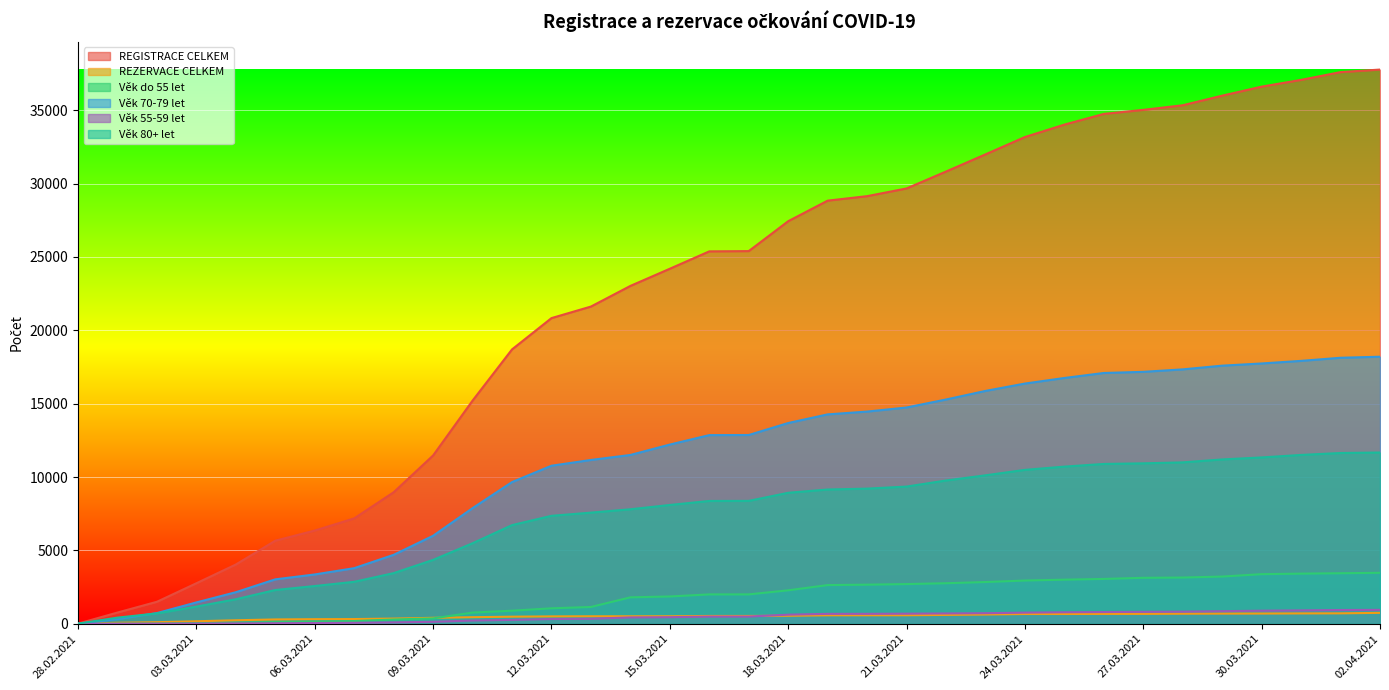

Reading right to left, extract all data points from this chart.

REGISTRACE CELKEM: 37773	37600	37071	36610	35995	35341	35026	34751	34022	33175	31994	30823	29671	29146	28840	27439	25401	25383	24199	23028	21621	20834	18701	15211	11473	8964	7182	6354	5663	4041	2763	1501	767	12
REZERVACE CELKEM: 745	712	707	698	694	687	675	673	667	666	632	605	582	580	578	547	534	534	513	512	512	504	484	449	407	354	322	314	296	239	172	109	69	7
Věk do 55 let: 3475	3445	3418	3382	3219	3152	3134	3057	3007	2948	2846	2764	2706	2666	2637	2282	2004	2003	1861	1803	1146	1055	892	765	368	292	187	139	116	63	39	17	11	0
Věk 70-79 let: 18202	18131	17919	17742	17593	17340	17172	17094	16753	16373	15871	15286	14742	14463	14272	13684	12867	12859	12215	11506	11166	10773	9659	7882	6000	4700	3791	3362	3029	2152	1457	730	315	1
Věk 55-59 let: 948	939	913	892	859	826	815	801	786	760	721	704	690	679	677	621	494	492	450	434	342	325	267	224	136	95	66	51	39	27	16	9	4	0
Věk 80+ let: 11674	11640	11508	11338	11201	11001	10936	10894	10712	10490	10119	9766	9352	9212	9152	8928	8376	8371	8098	7805	7576	7359	6724	5490	4355	3453	2861	2574	2302	1673	1171	708	420	11